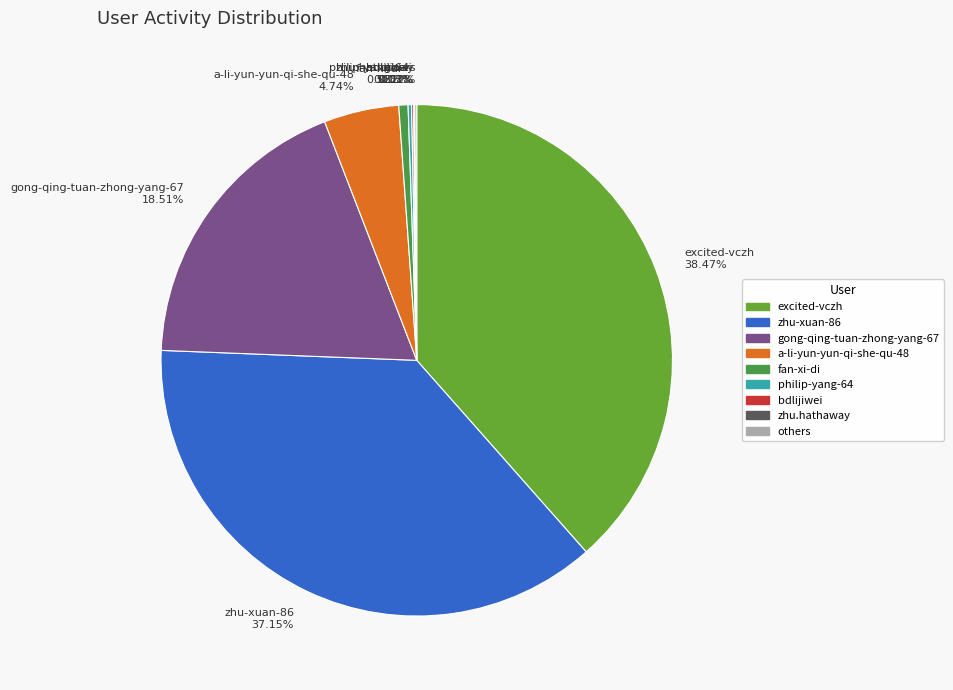

Do excited-vczh 38.47% and a-li-yun-yun-qi-she-qu-48 4.74% together represent more than half of the pie?

No